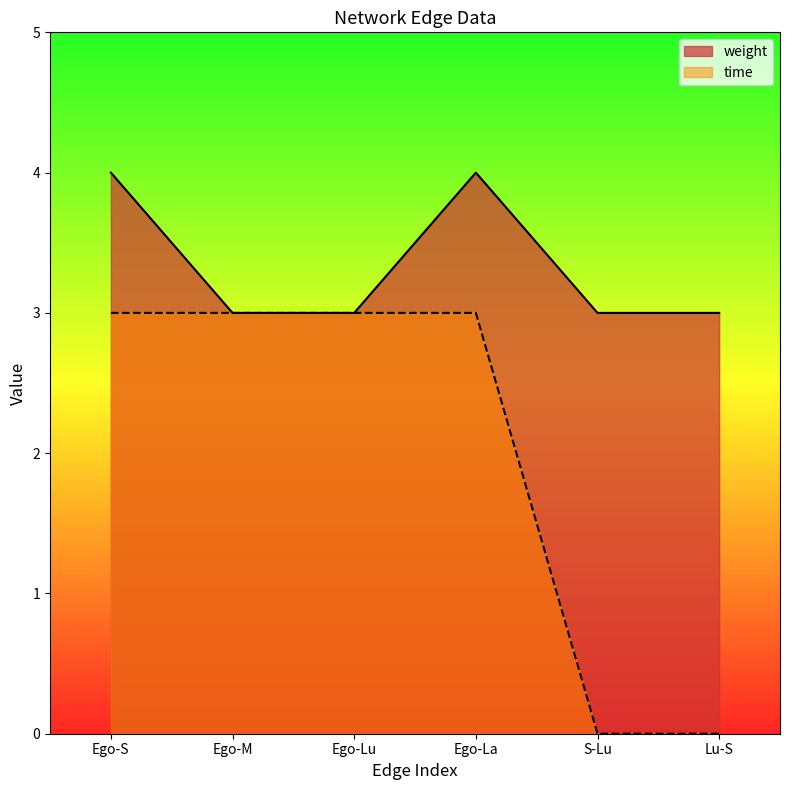

At which label does weight reach its peak?

Ego-S